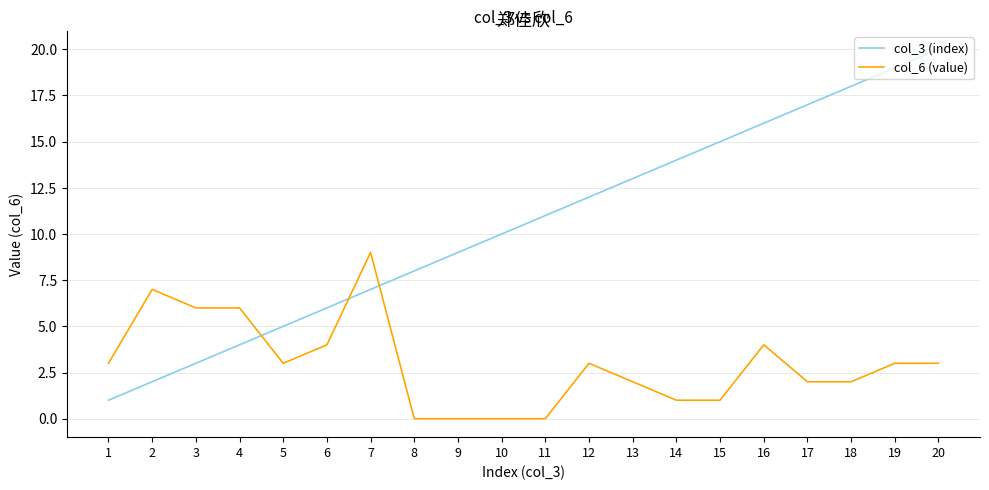

Reading right to left, extract all data points from this chart.

col_3 (index): 20	19	18	17	16	15	14	13	12	11	10	9	8	7	6	5	4	3	2	1
col_6 (value): 3	3	2	2	4	1	1	2	3	0	0	0	0	9	4	3	6	6	7	3